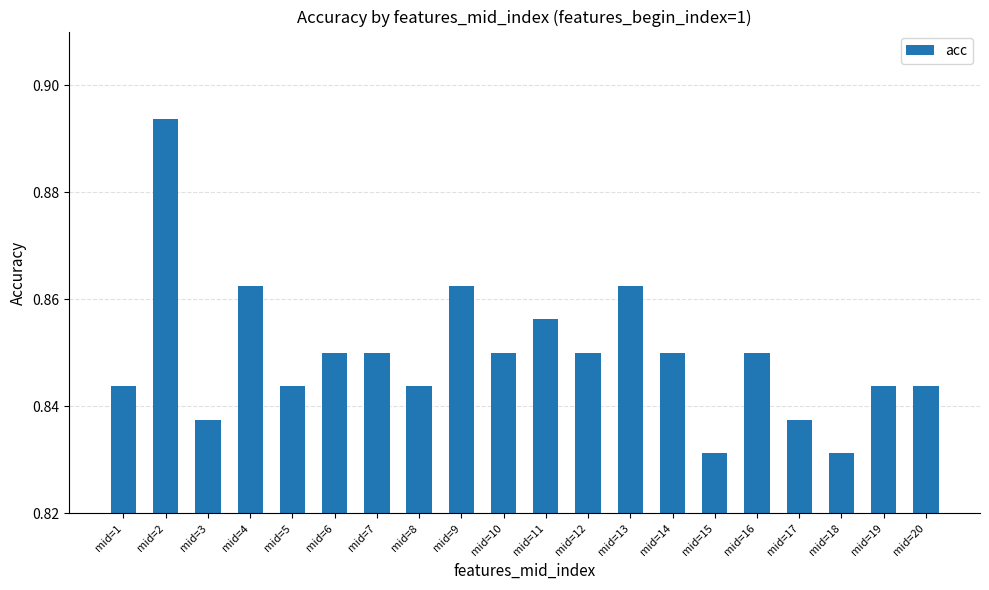

What is the sum of the values at mid=1 and mid=11?

1.7